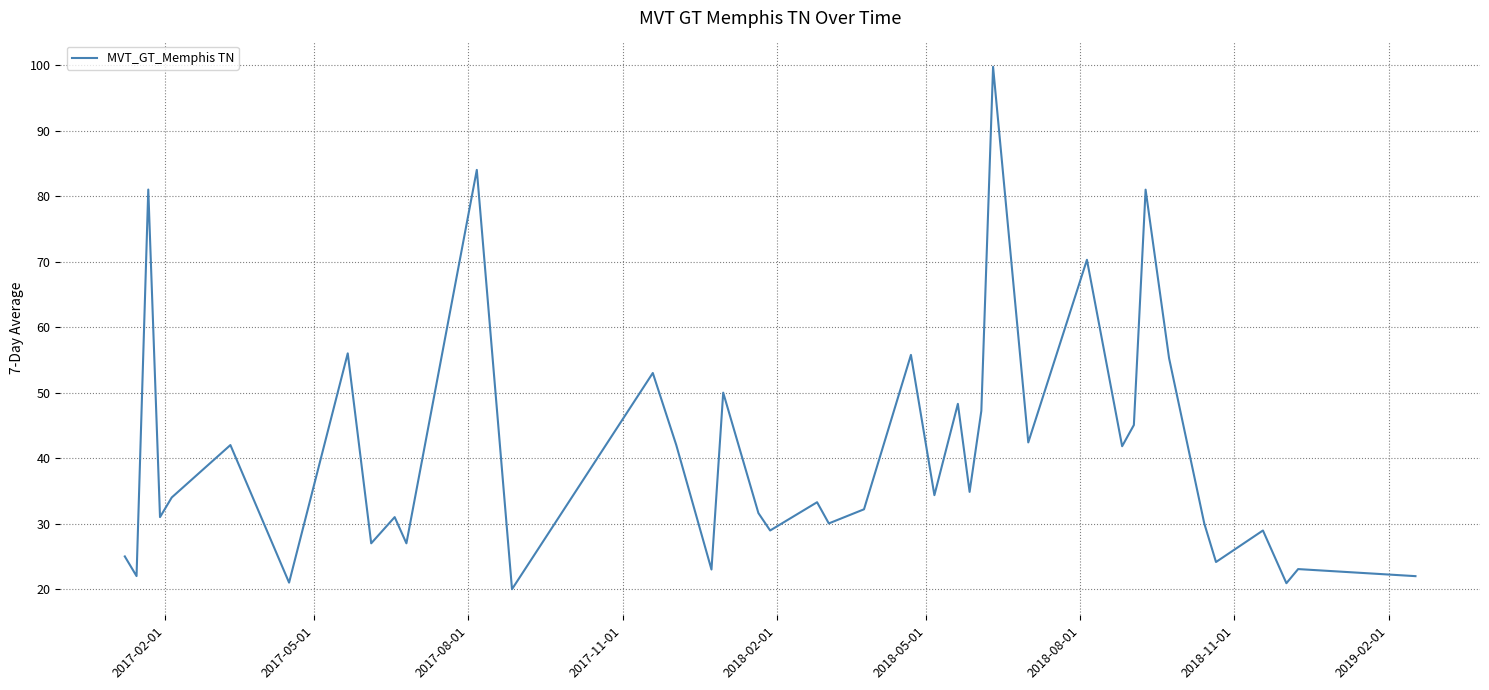

What is the difference between the maximum and minimum values?

79.7